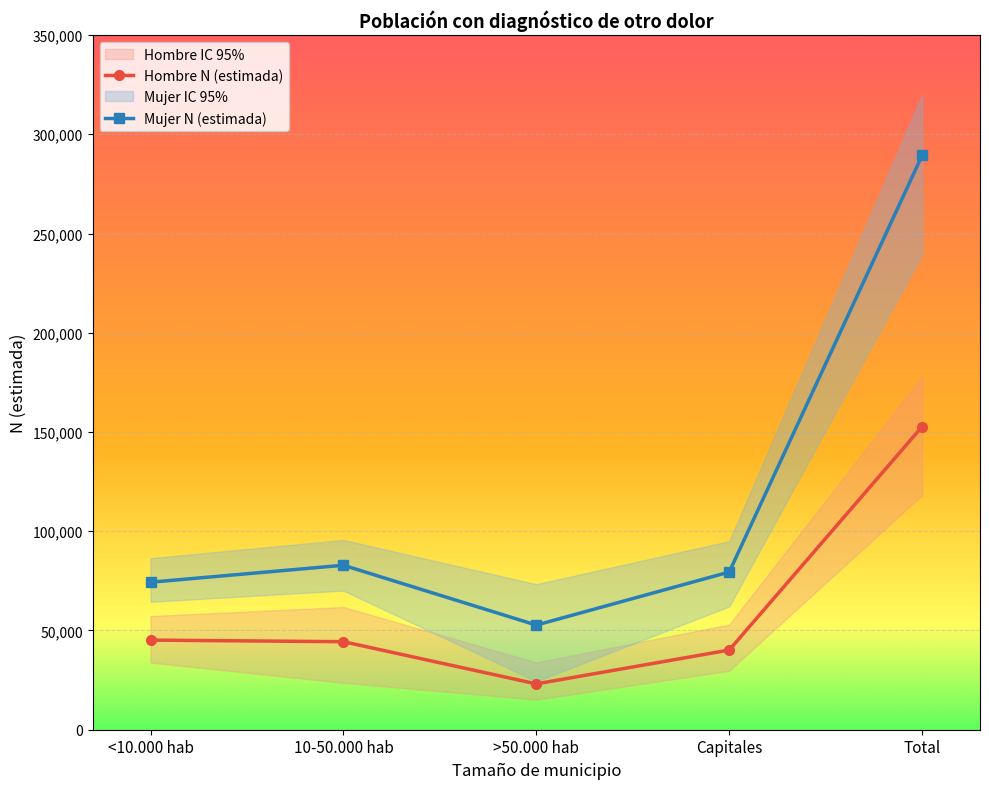

Does the chart display data point markers on the line(s)?

Yes